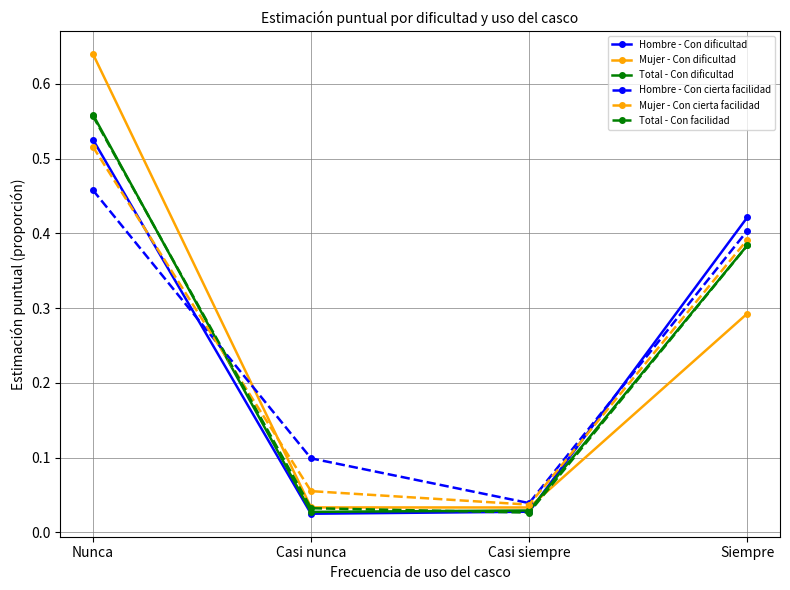

In Hombre - Con cierta facilidad, how many points are lower than both neighbors (excluding endpoints)?

1